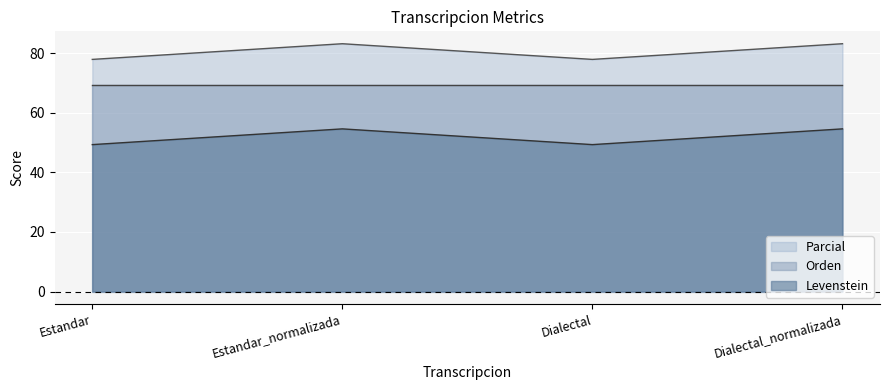

What is the highest value of the Levenstein series?

54.6